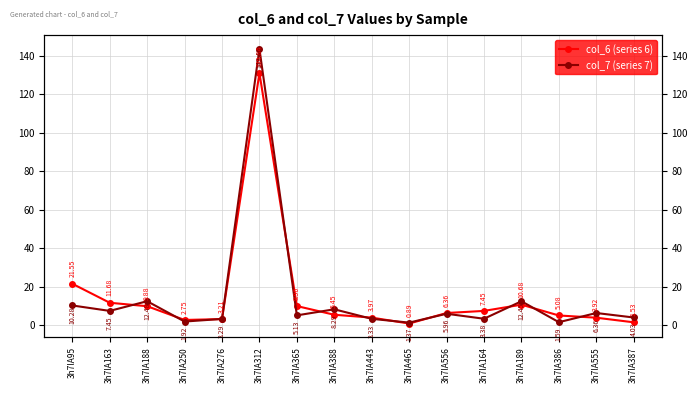

Is this an area chart (filled region under the line)?

No